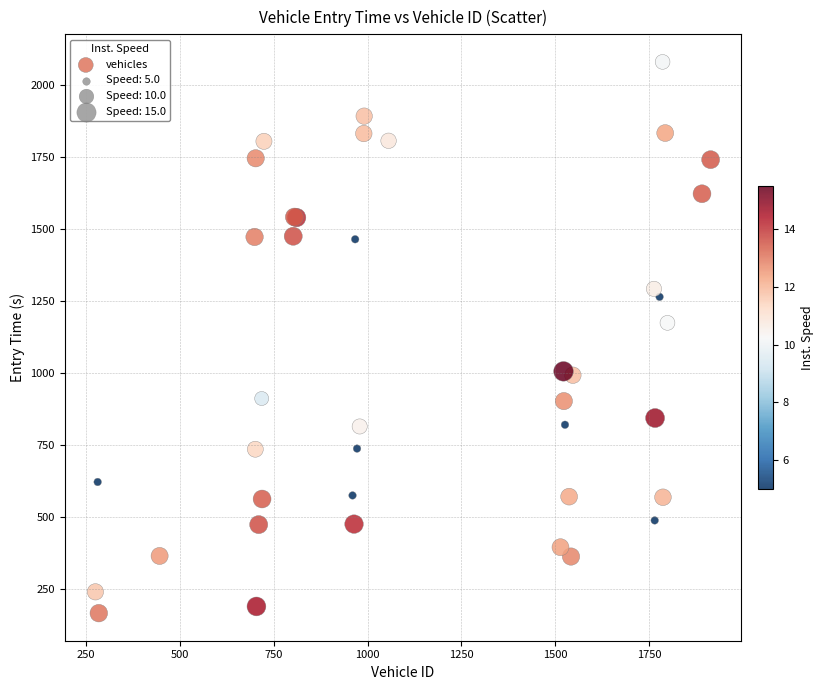

What Y value in the scatter plot is closest to 1124?

1175.5